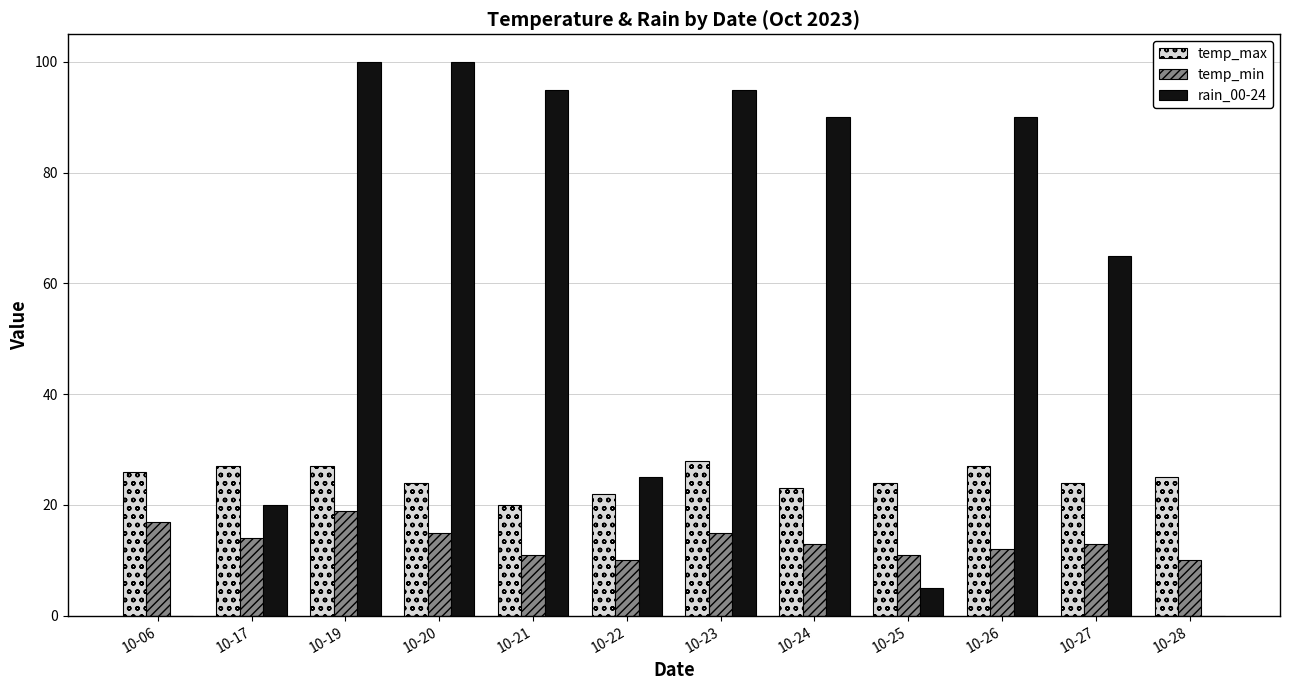

Which series has the widest spread of values?

rain_00-24